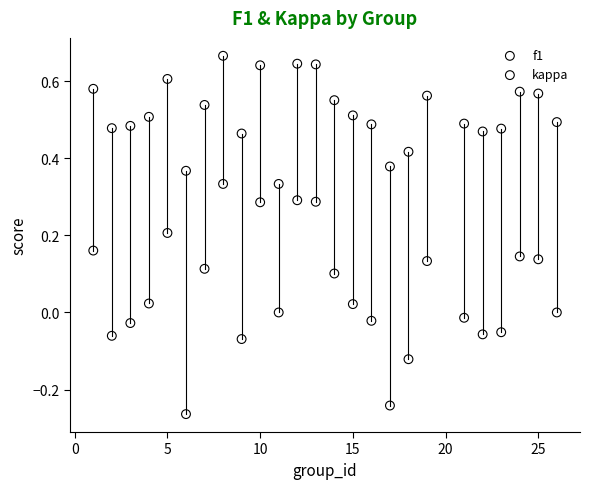

Which series contains the highest Y value?

f1